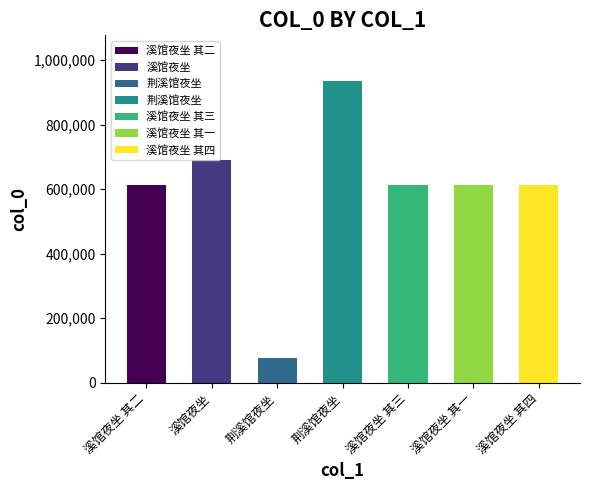

Which has a higher value, 荆溪馆夜坐 or 溪馆夜坐?

溪馆夜坐